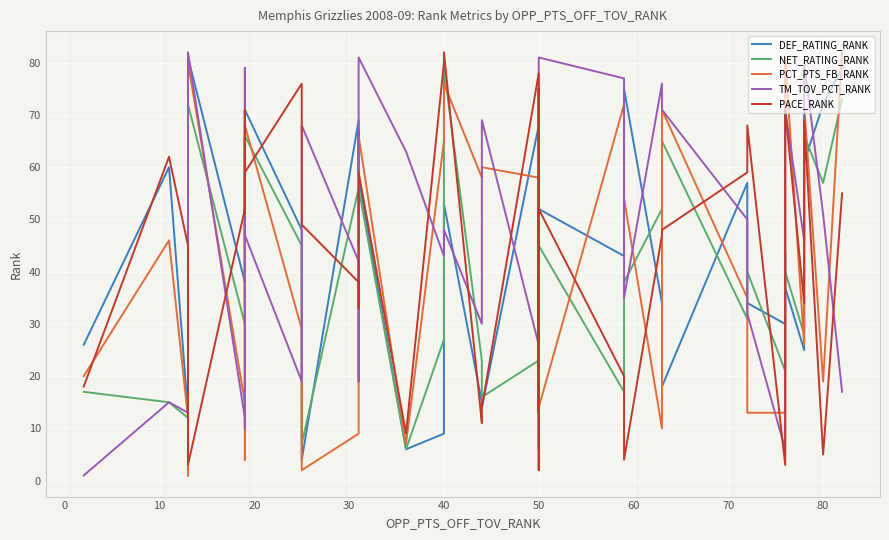

In PACE_RANK, how many points are higher than both neighbors (excluding endpoints)?

11